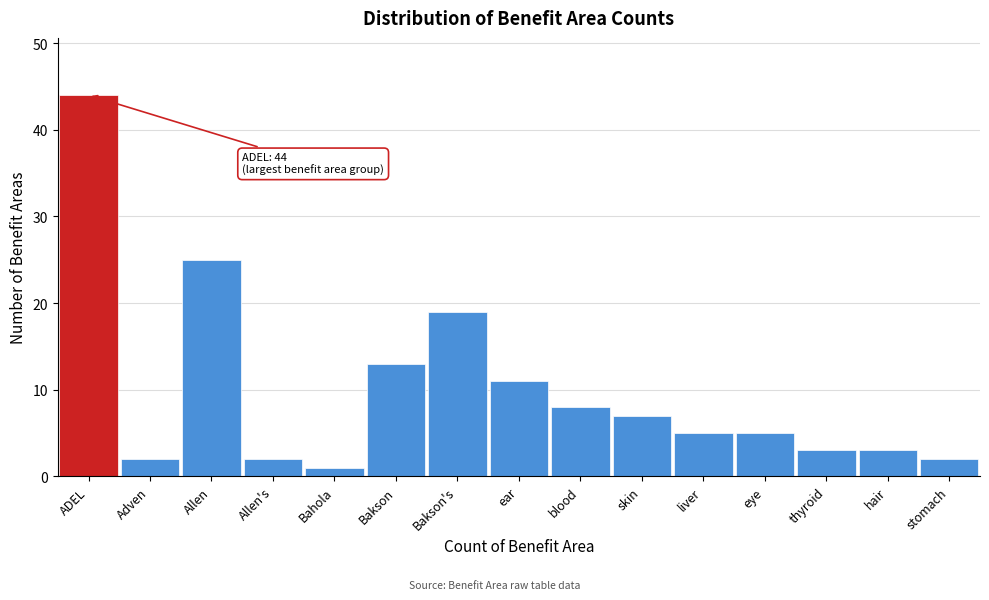

Reading left to right, list all the values displayed in this chart.

ADEL=44	Adven=2	Allen=25	Allen's=2	Bahola=1	Bakson=13	Bakson's=19	ear=11	blood=8	skin=7	liver=5	eye=5	thyroid=3	hair=3	stomach=2